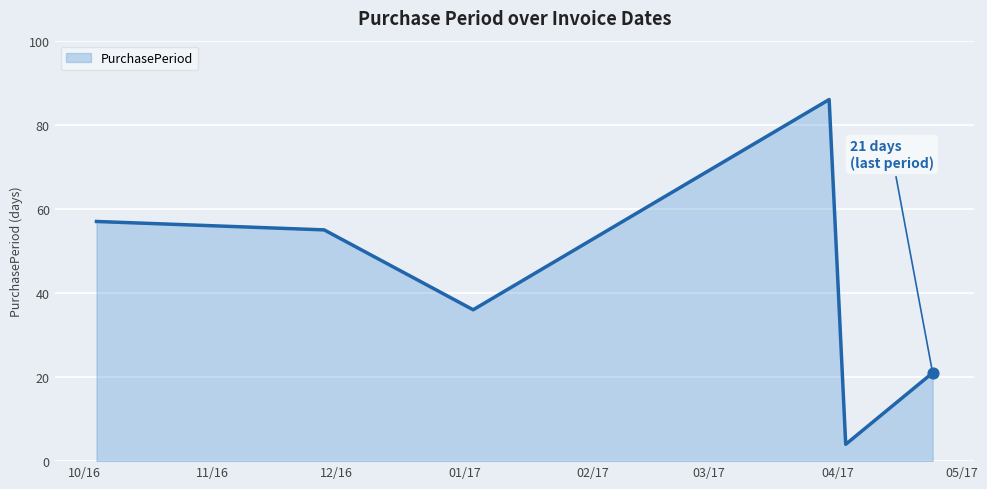

True or false: the data has more than 0 interior local peaks.

True